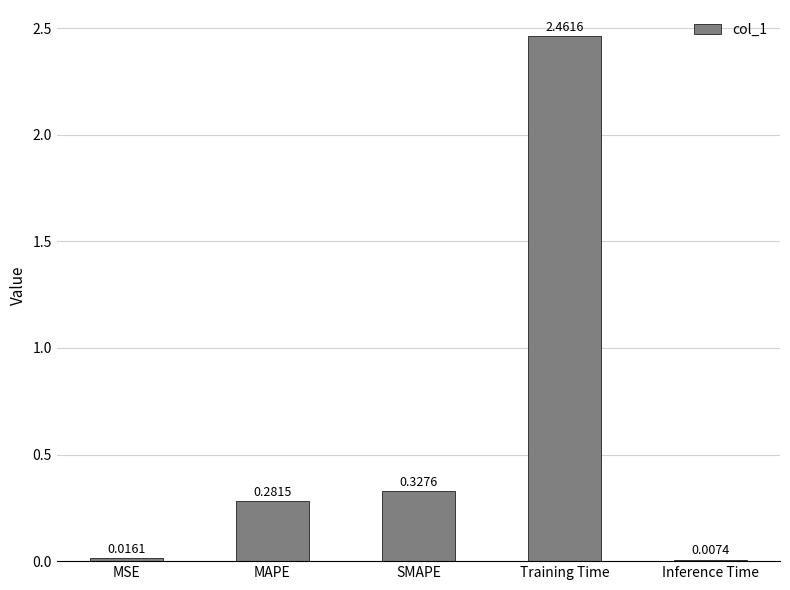

At which label is the value closest to 1?

SMAPE